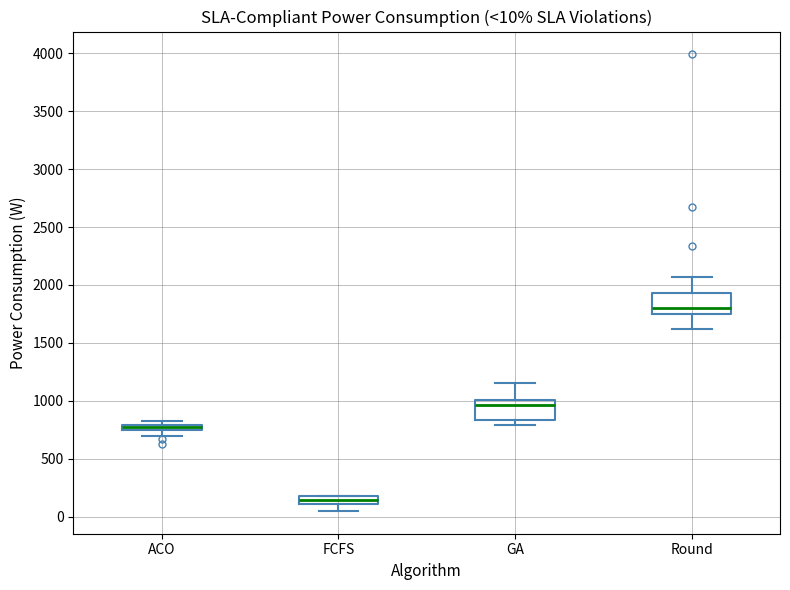

Which box has the highest median line?

Round